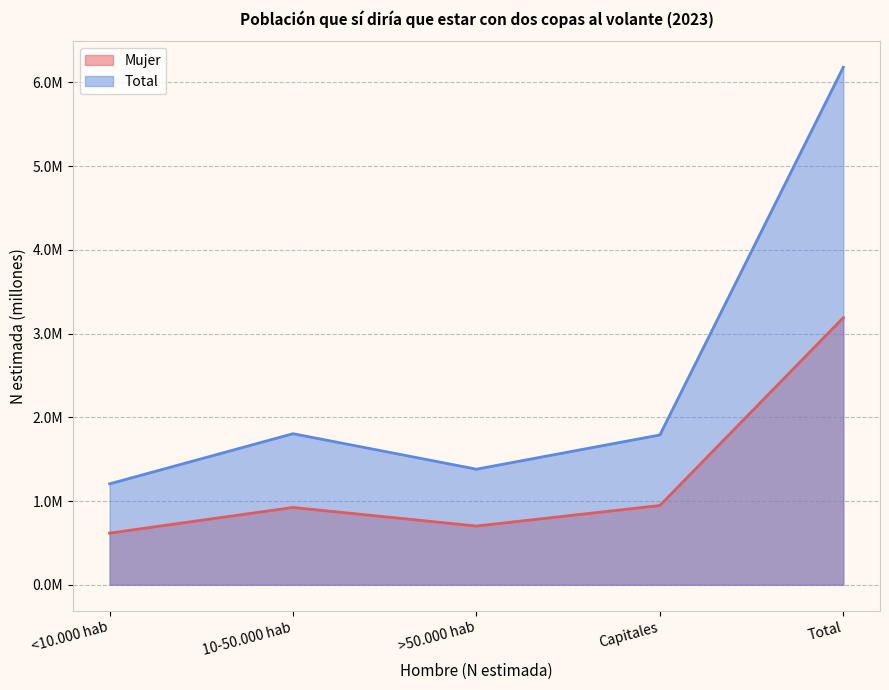

Reading left to right, transcribe all the data shown in this chart.

Mujer: <10.000 hab=0.6	10-50.000 hab=0.9	>50.000 hab=0.7	Capitales=0.9	Total=3.2
Total: <10.000 hab=1.2	10-50.000 hab=1.8	>50.000 hab=1.4	Capitales=1.8	Total=6.2